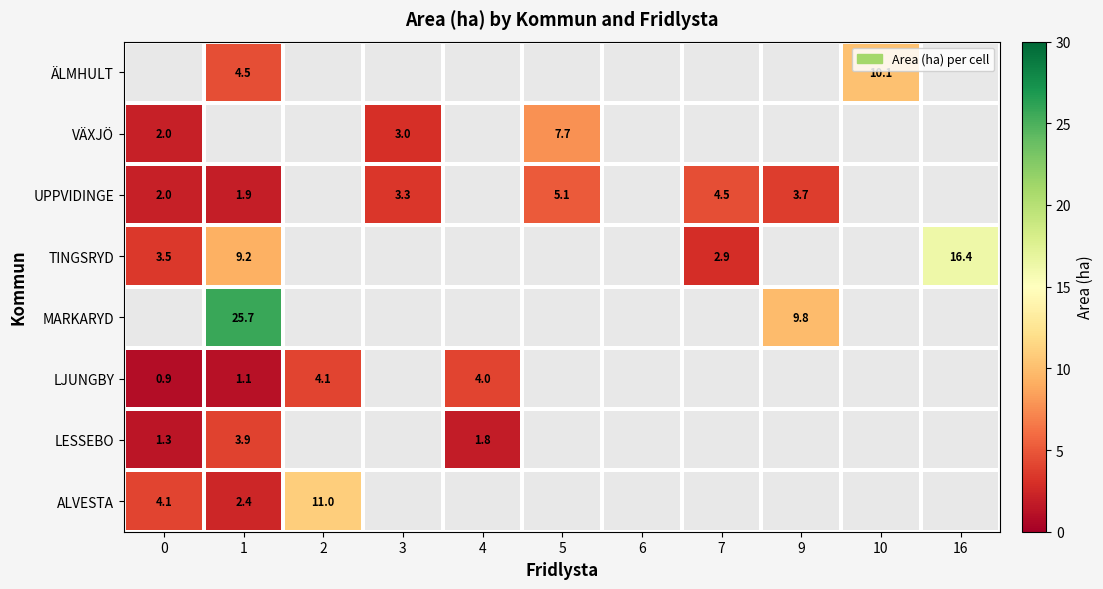

What is the sum of the MARKARYD values at 1 and 9?

35.5